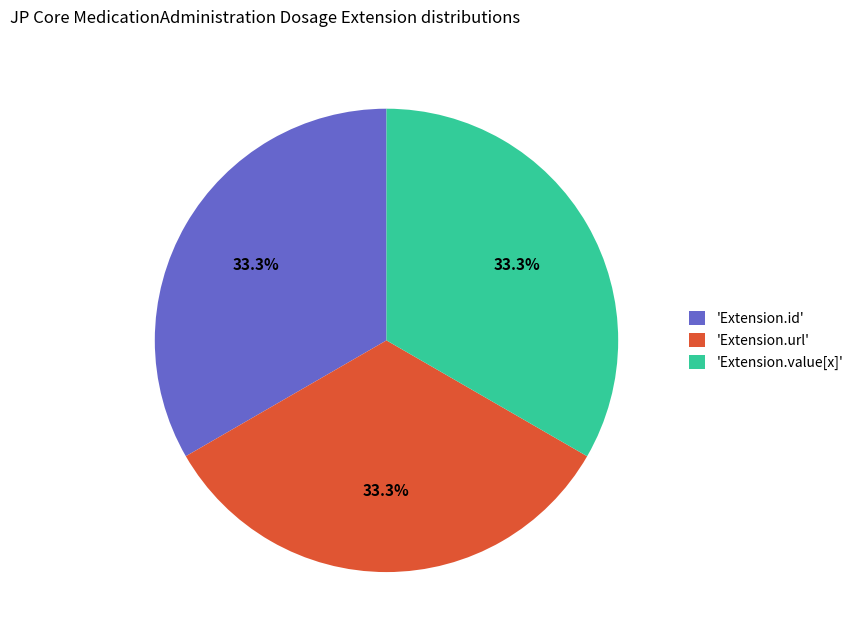

Is 'Extension.value[x]' the majority of the pie?

No